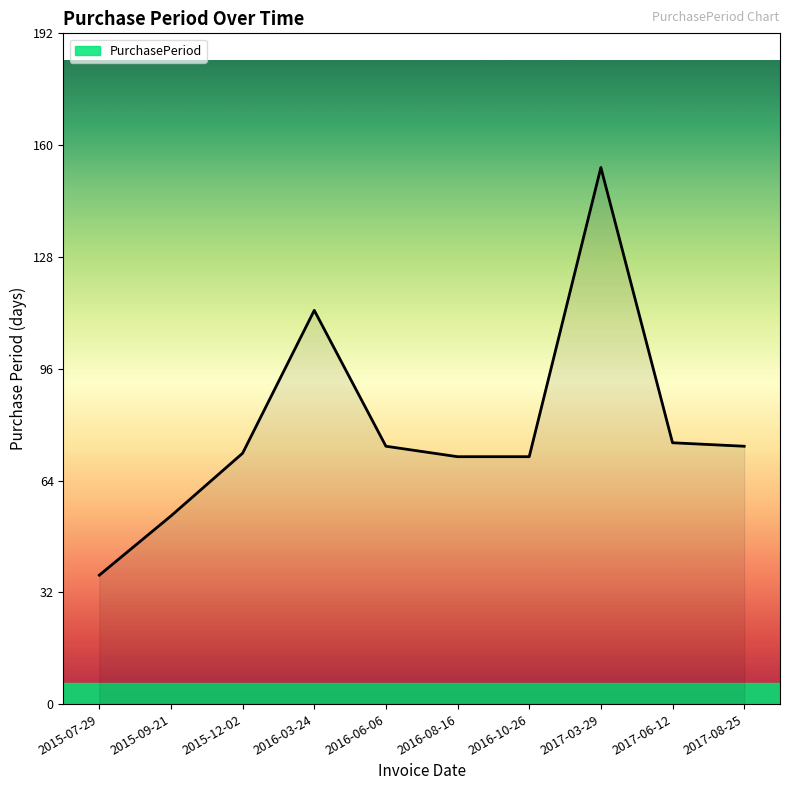

Is it true that the value at 2017-06-12 is 31?

False